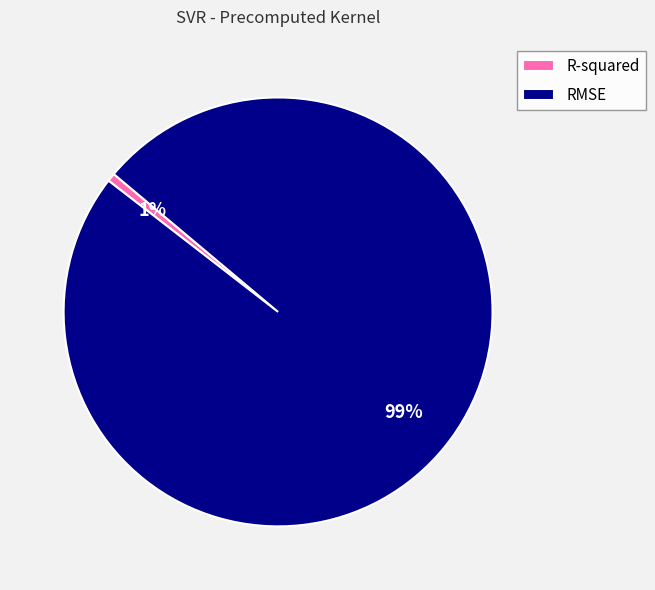

Combined, do R-squared and RMSE account for over 50%?

Yes